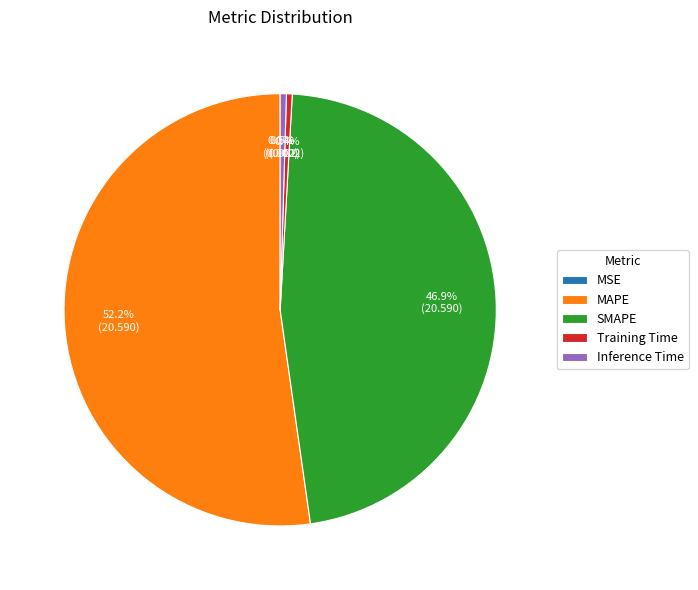

What percentage is NOT represented by Training Time?

99.6%